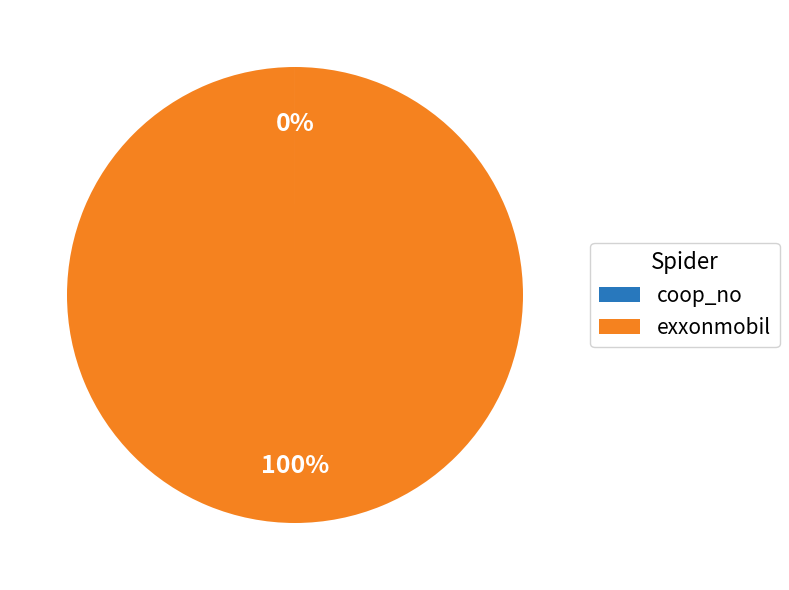

Is there any slice that represents more than half of the pie?

Yes